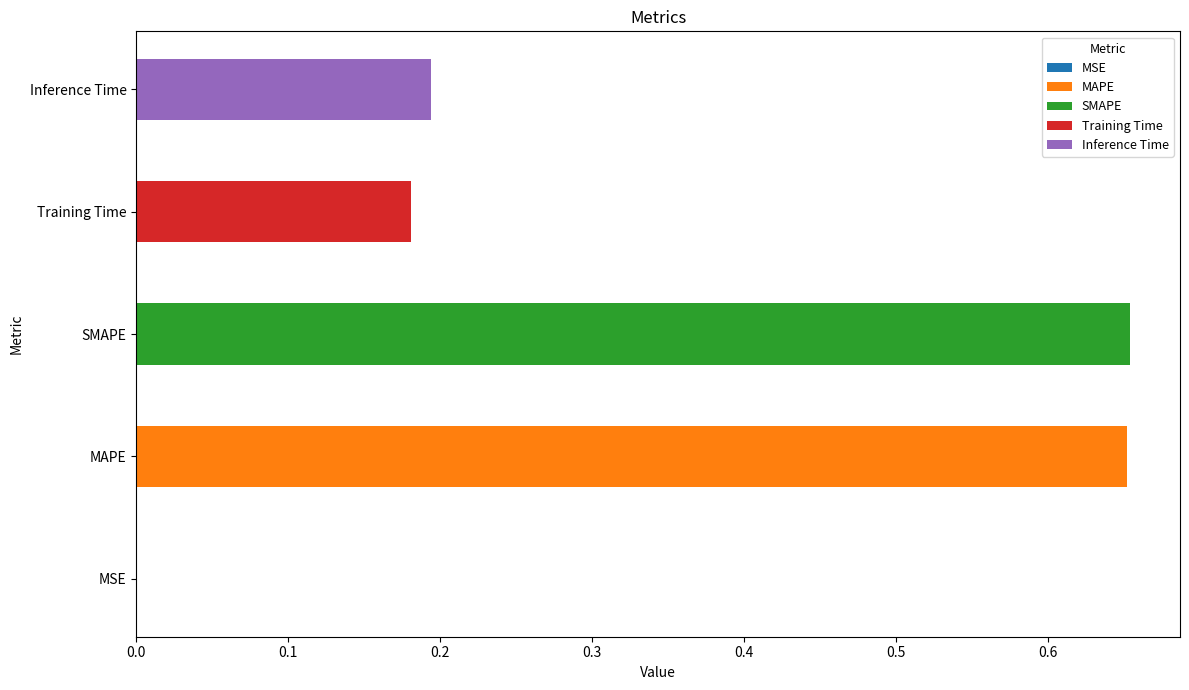

What is the difference between the second highest and second lowest values?

0.5